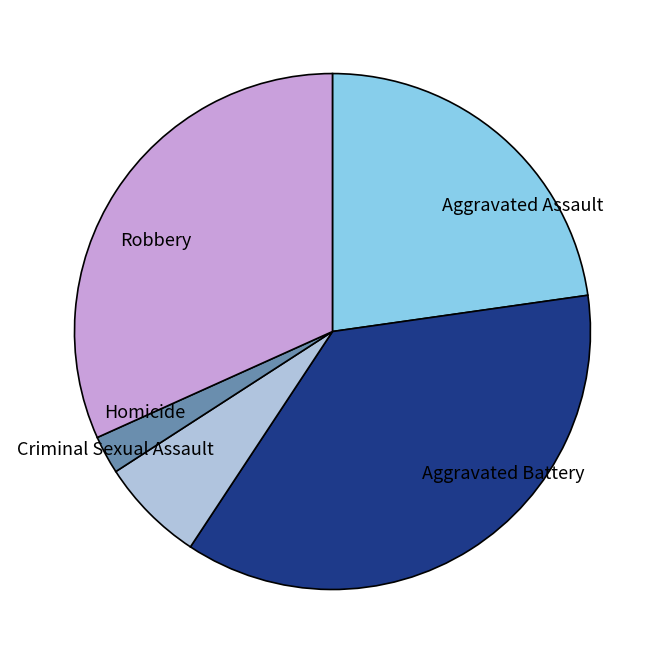

How many slices are in this pie chart?

5